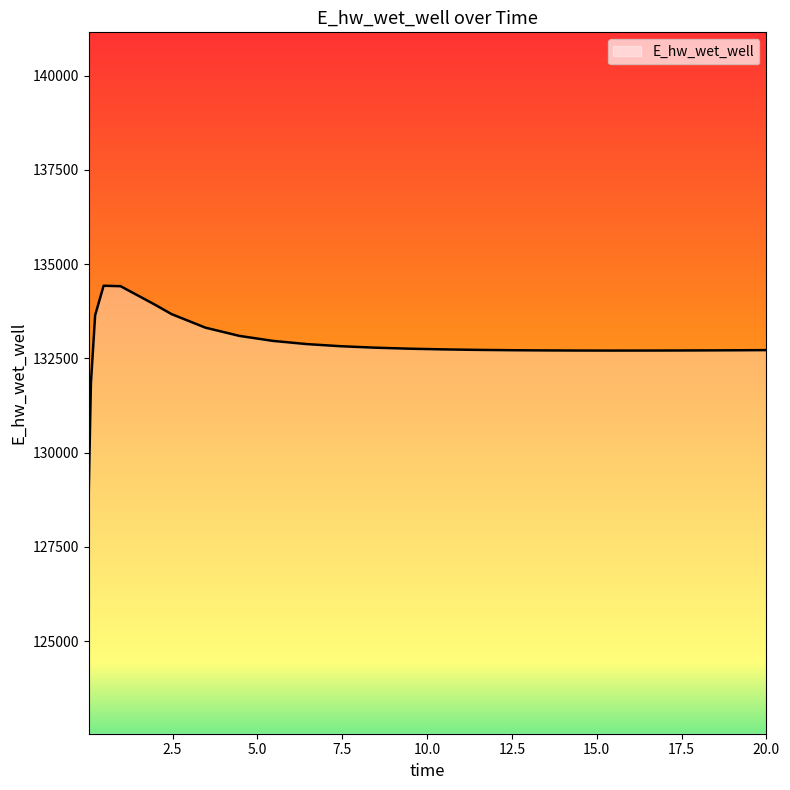

What is the smallest value displayed?

128996.1